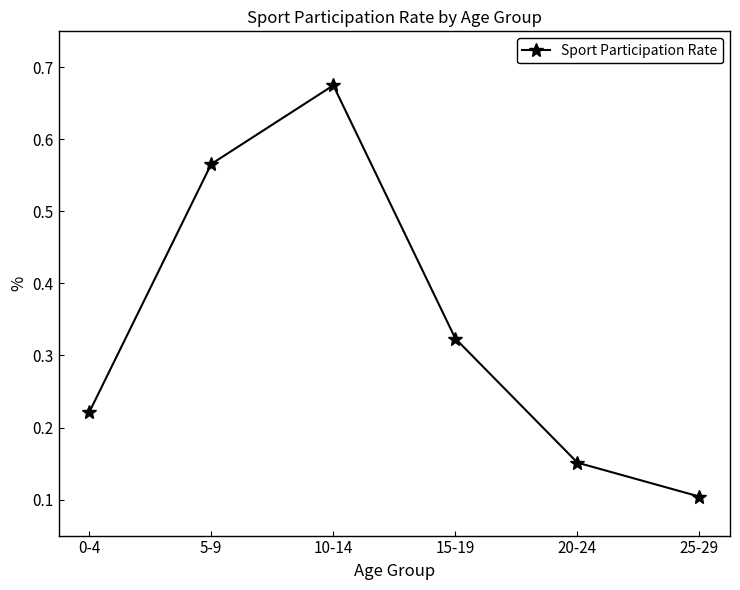

What position from the left is 5-9?

2